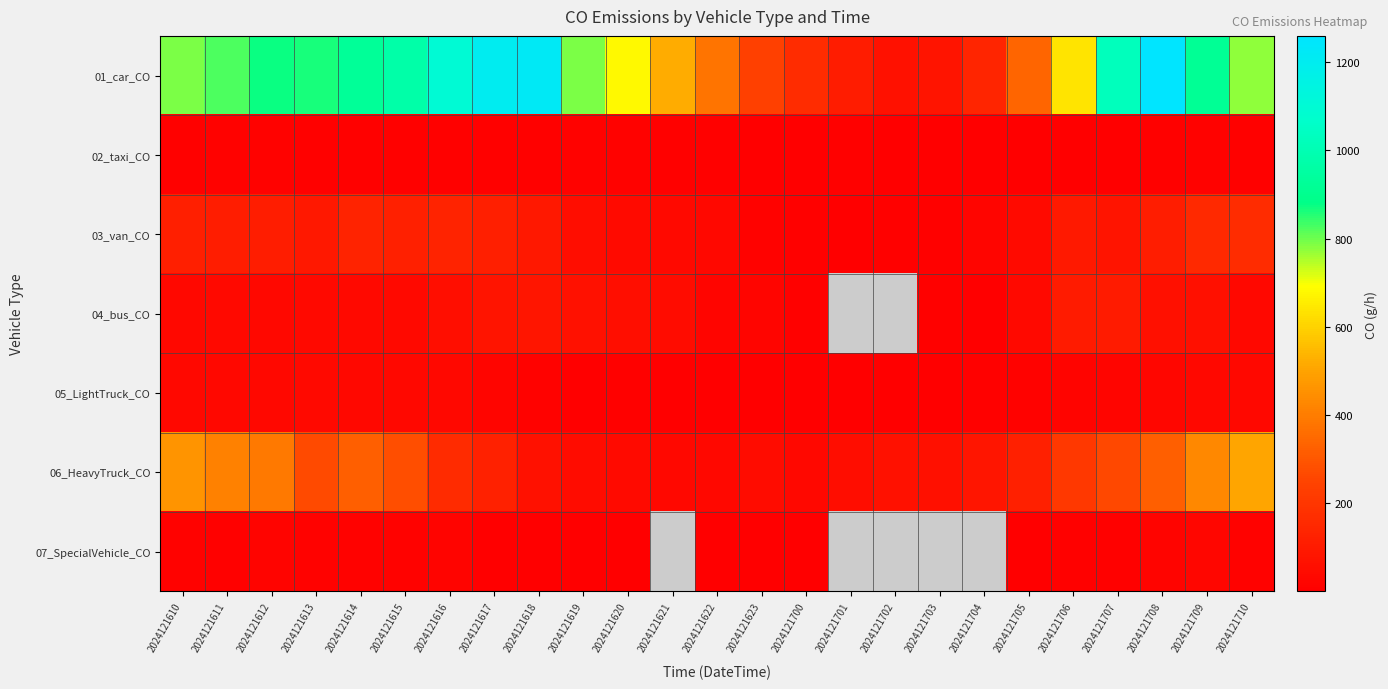

What is the lowest value of the 02_taxi_CO series?

1.9